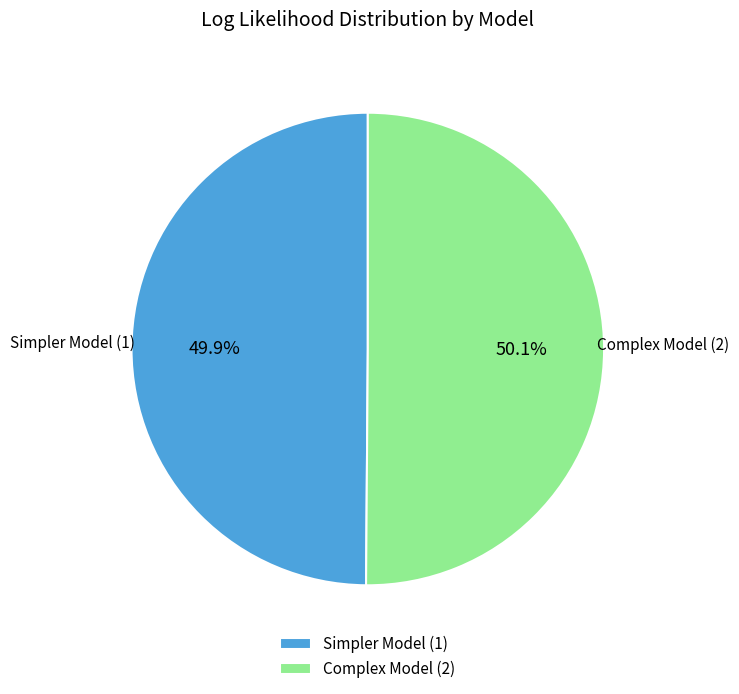

Count the number of slices in the pie.

2